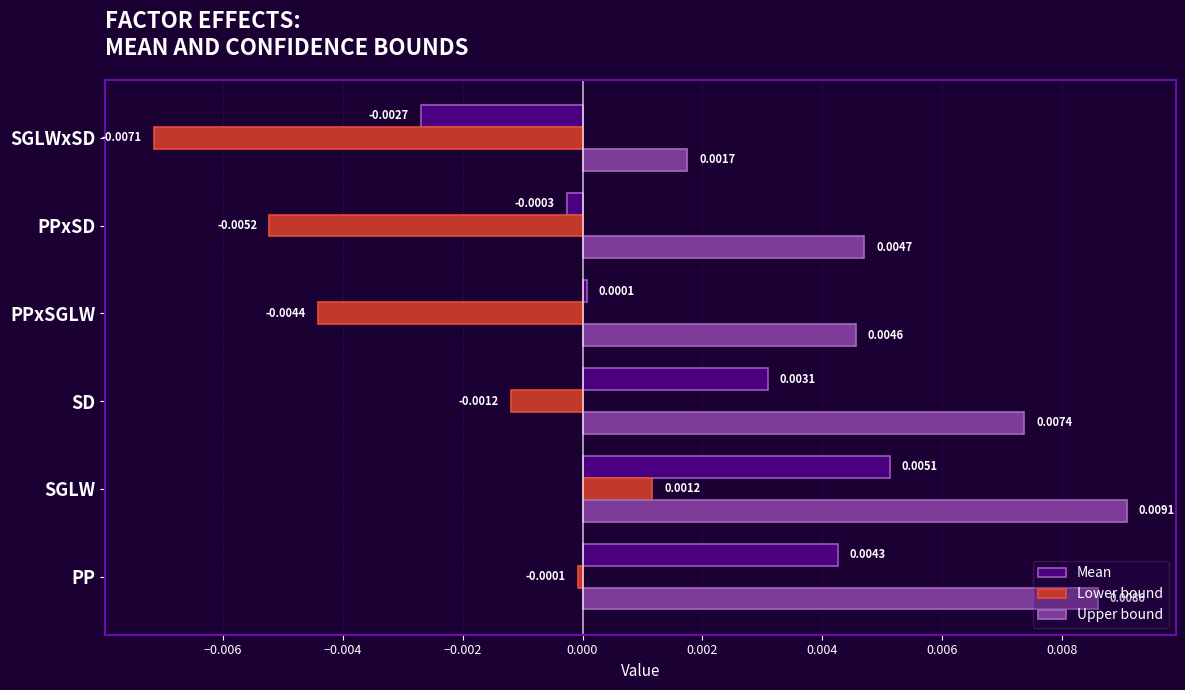

At which category does the chart reach its minimum across all series?

SGLWxSD